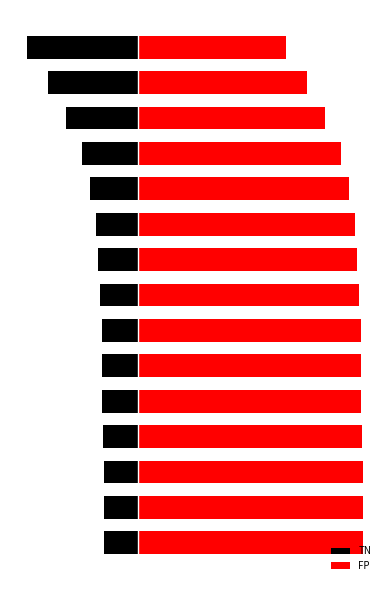

Between 10 and 13, which series saw the biggest shift?

FP